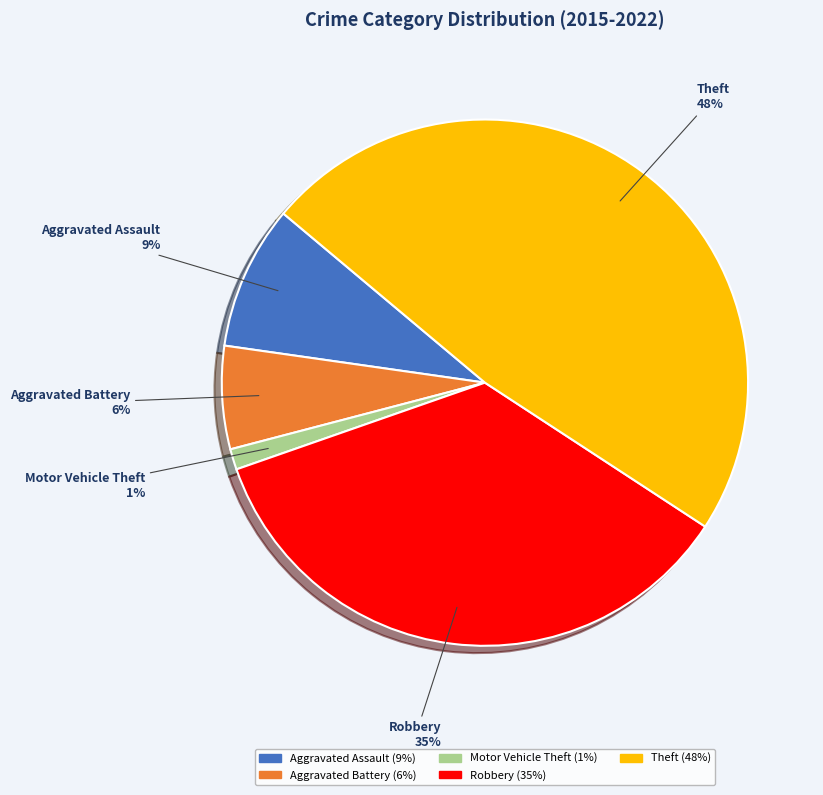

Is there a majority slice in this chart?

No